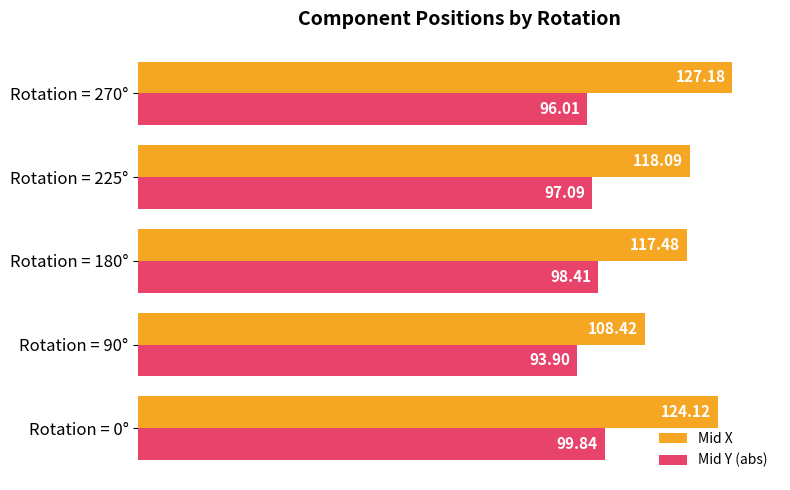

Rank the series by their maximum value, from highest to lowest.

Mid X, Mid Y (abs)